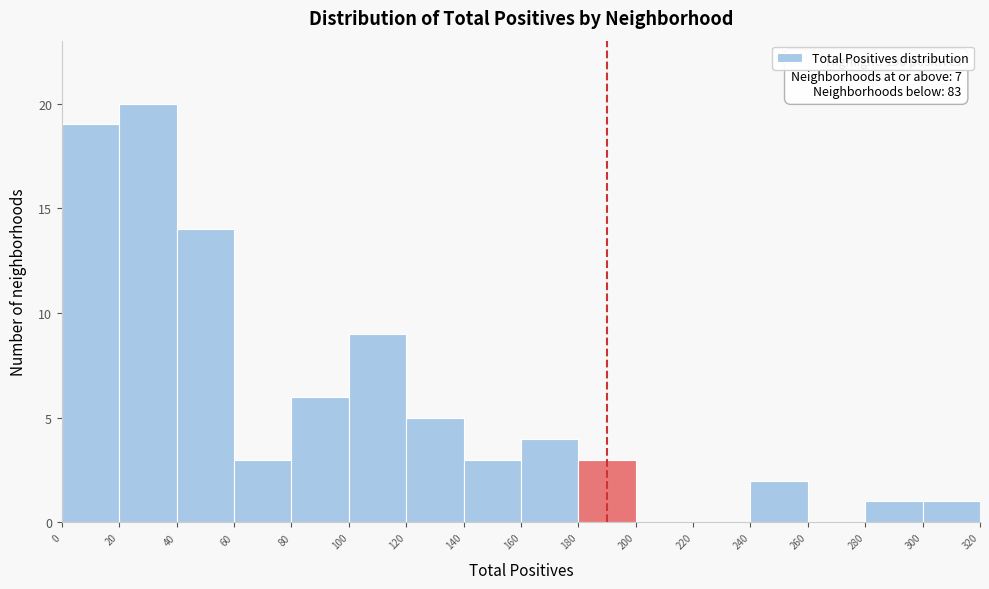

Which range on the x-axis has the tallest bar?

20 to 40